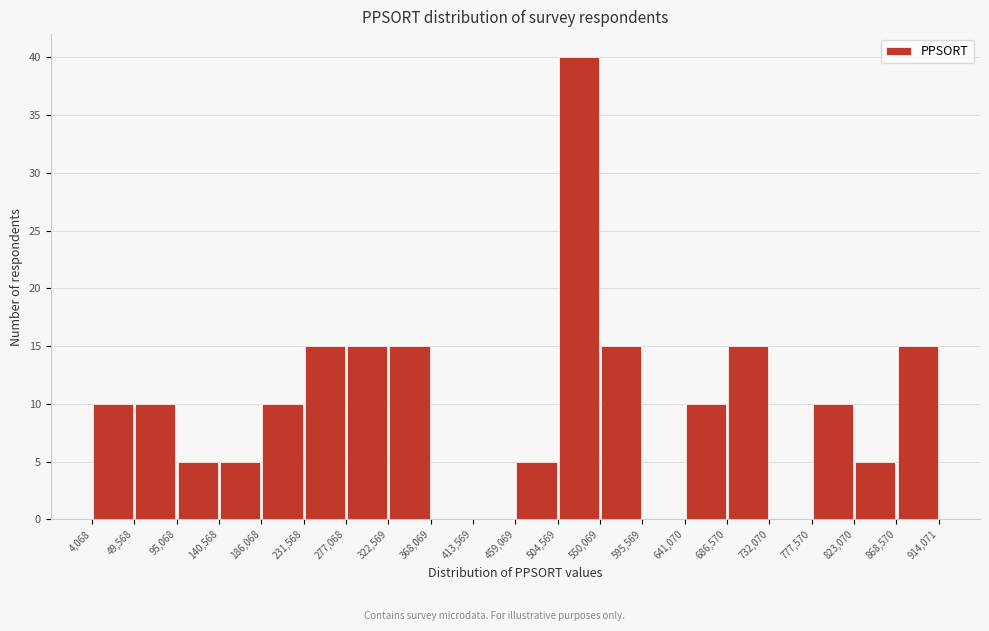

Reading left to right, transcribe this chart: for each bar, give the range it covers on the x-axis and its height. The values are not printed on the chart, so give them approximately, as read against the axis.

4,068 to 49,568: 10
49,568 to 95,068: 10
95,068 to 140,568: 5
140,568 to 186,068: 5
186,068 to 231,568: 10
231,568 to 277,068: 15
277,068 to 322,569: 15
322,569 to 368,069: 15
368,069 to 413,569: 0
413,569 to 459,069: 0
459,069 to 504,569: 5
504,569 to 550,069: 40
550,069 to 595,569: 15
595,569 to 641,070: 0
641,070 to 686,570: 10
686,570 to 732,070: 15
732,070 to 777,570: 0
777,570 to 823,070: 10
823,070 to 868,570: 5
868,570 to 914,071: 15